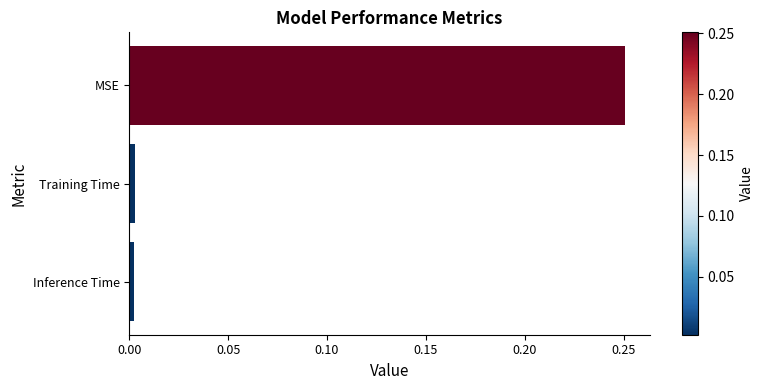

At which category does the chart reach its peak across all series?

MSE